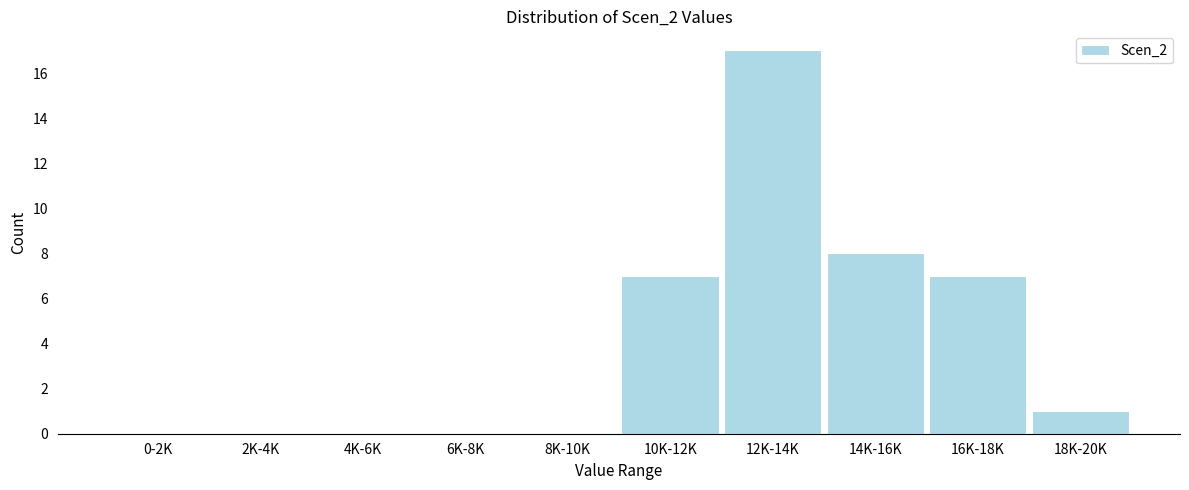

Reading left to right, what are all the values shown in this chart?

0-2K=0	2K-4K=0	4K-6K=0	6K-8K=0	8K-10K=0	10K-12K=7	12K-14K=17	14K-16K=8	16K-18K=7	18K-20K=1